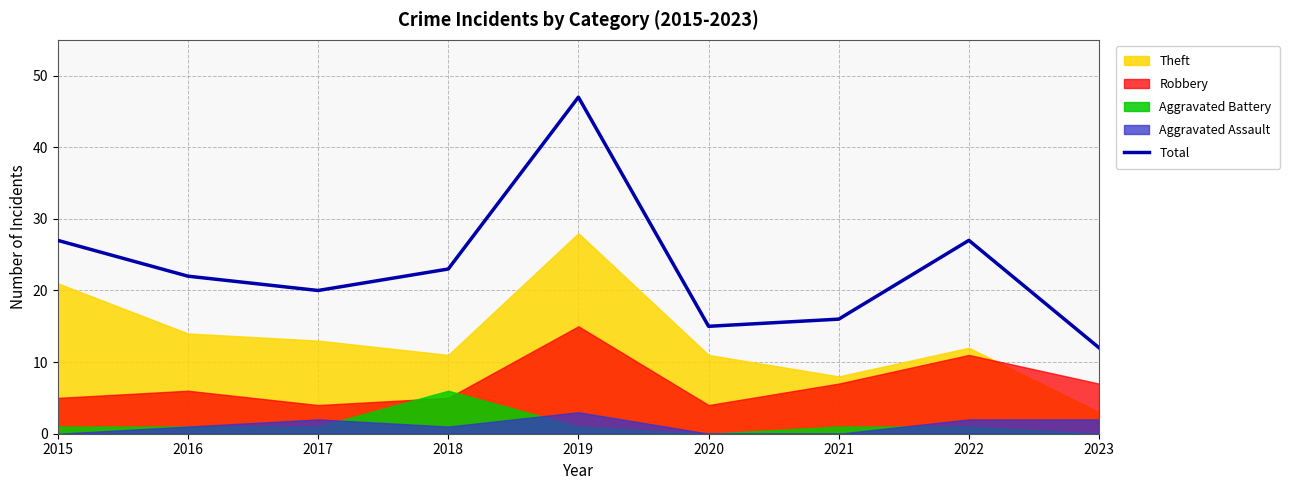

How many interior local valleys (lower than both neighbors) does the data have?

2